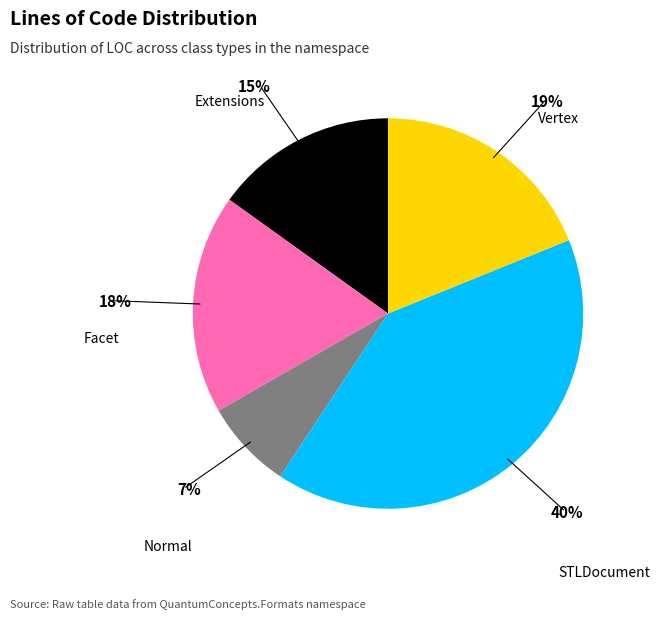

Does Facet account for over 50% of the chart?

No